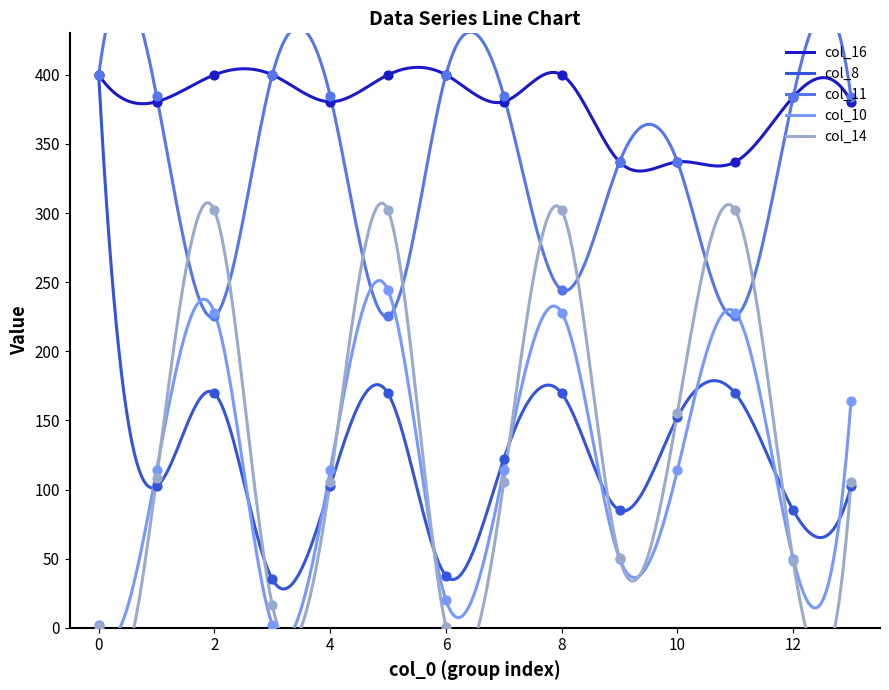

What is the maximum value for col_8?

400.0